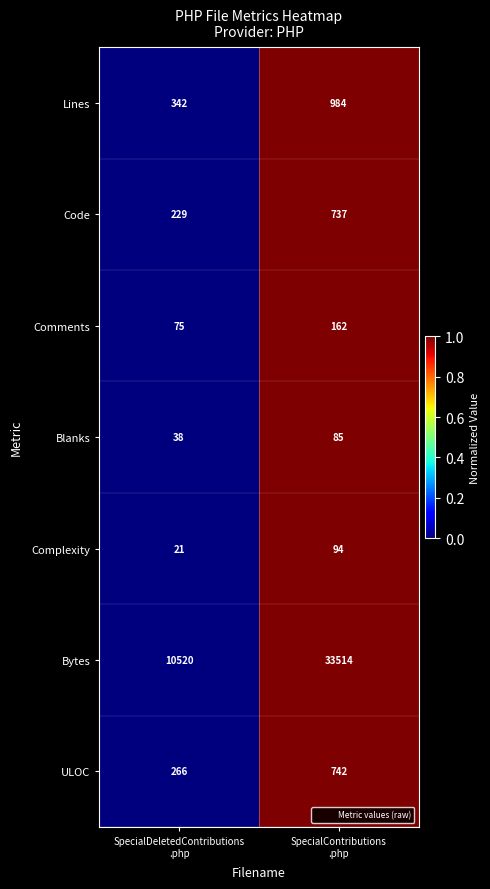

What is the difference between the maximum and minimum values in the Code series?

508